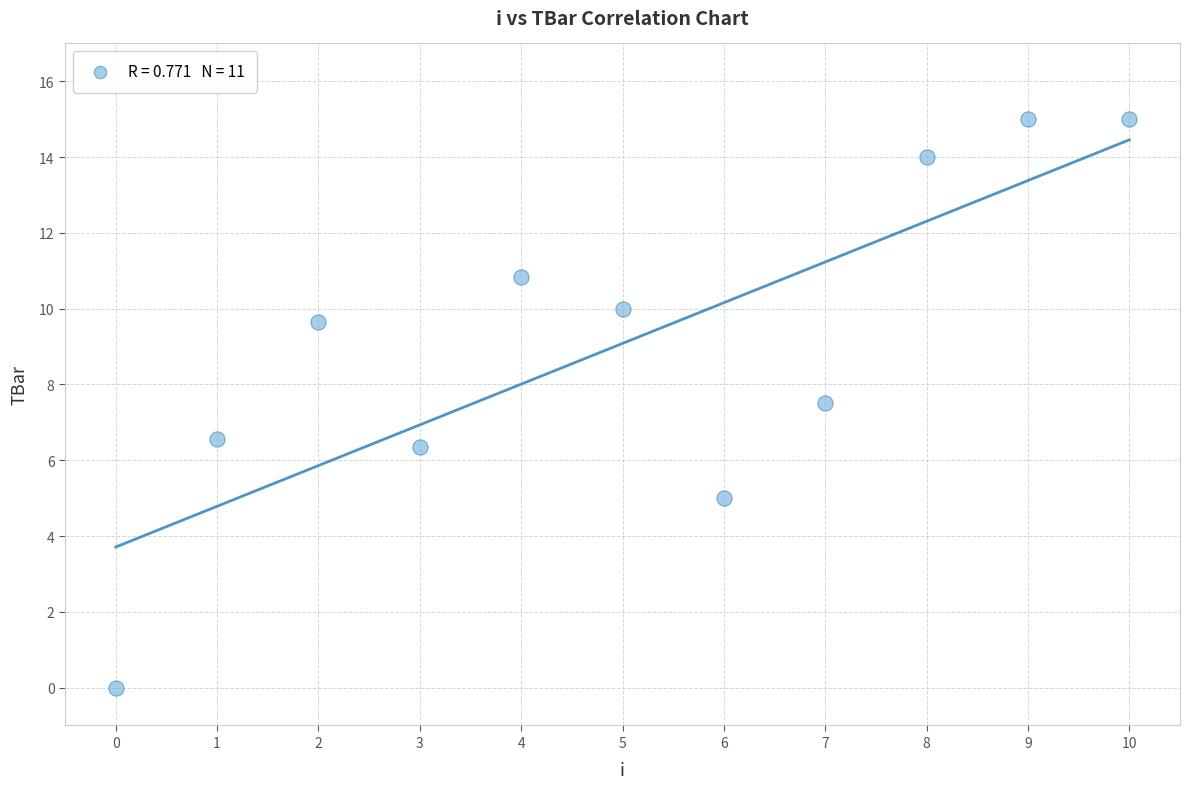

What is the range of Y values (max minus min)?

15.0